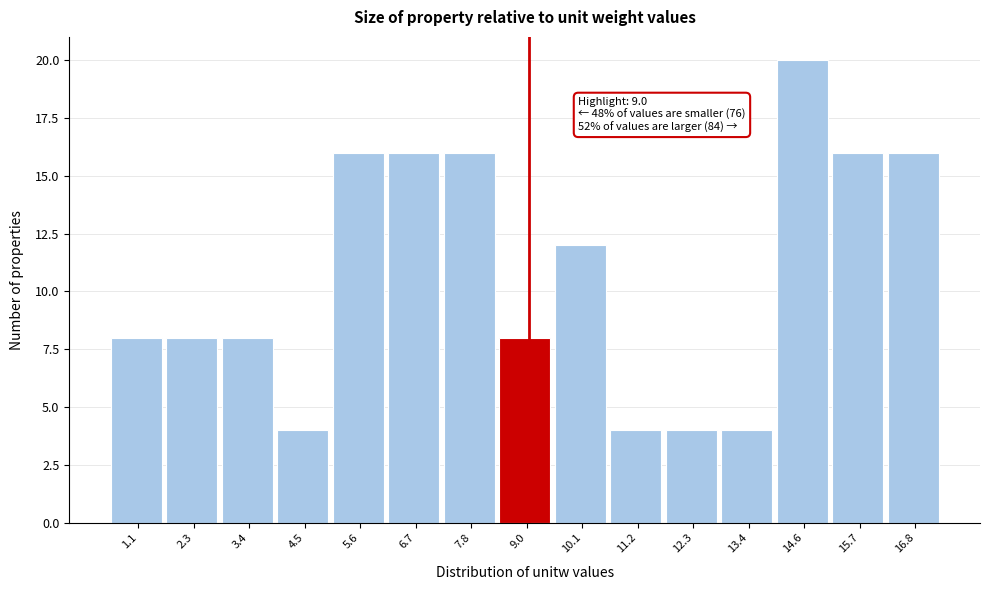

Over which range of the x-axis is the bar tallest?

14.0 to 15.2